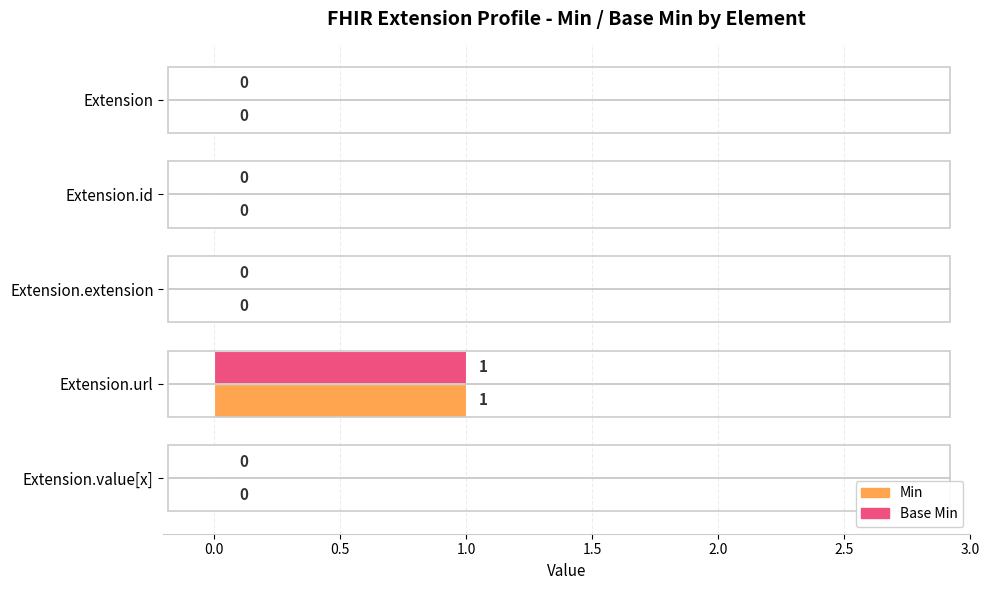

At which category is the sum across all series the highest?

Extension.url